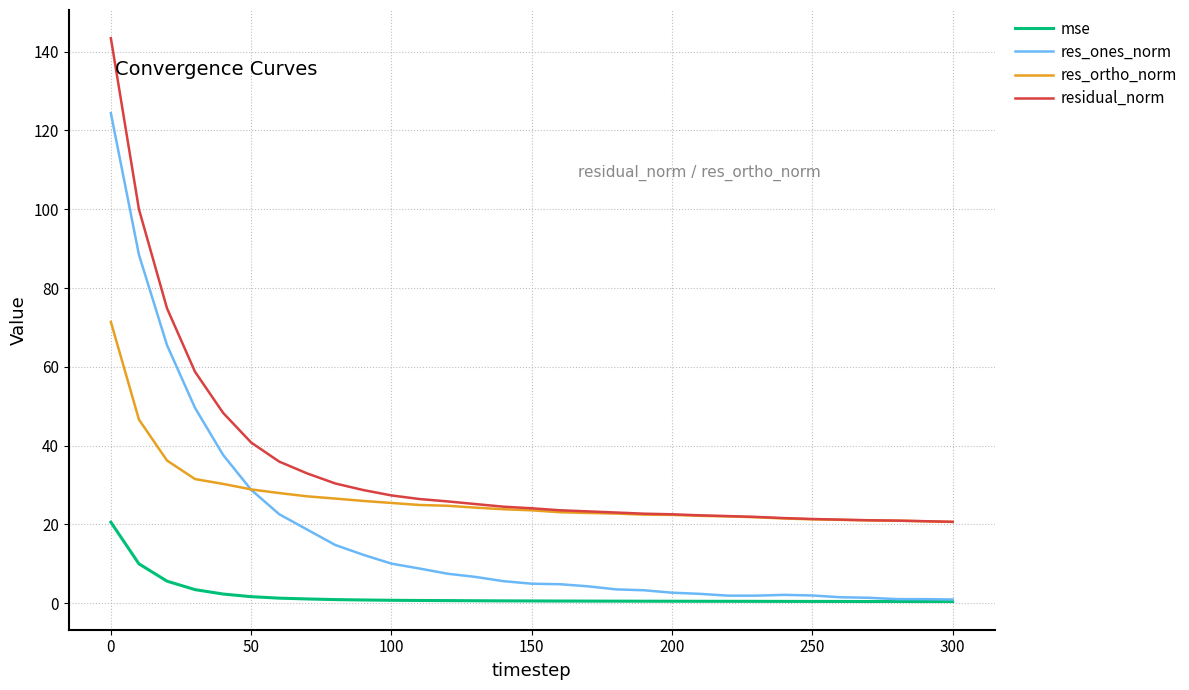

Which series has the largest total across all categories?

residual_norm